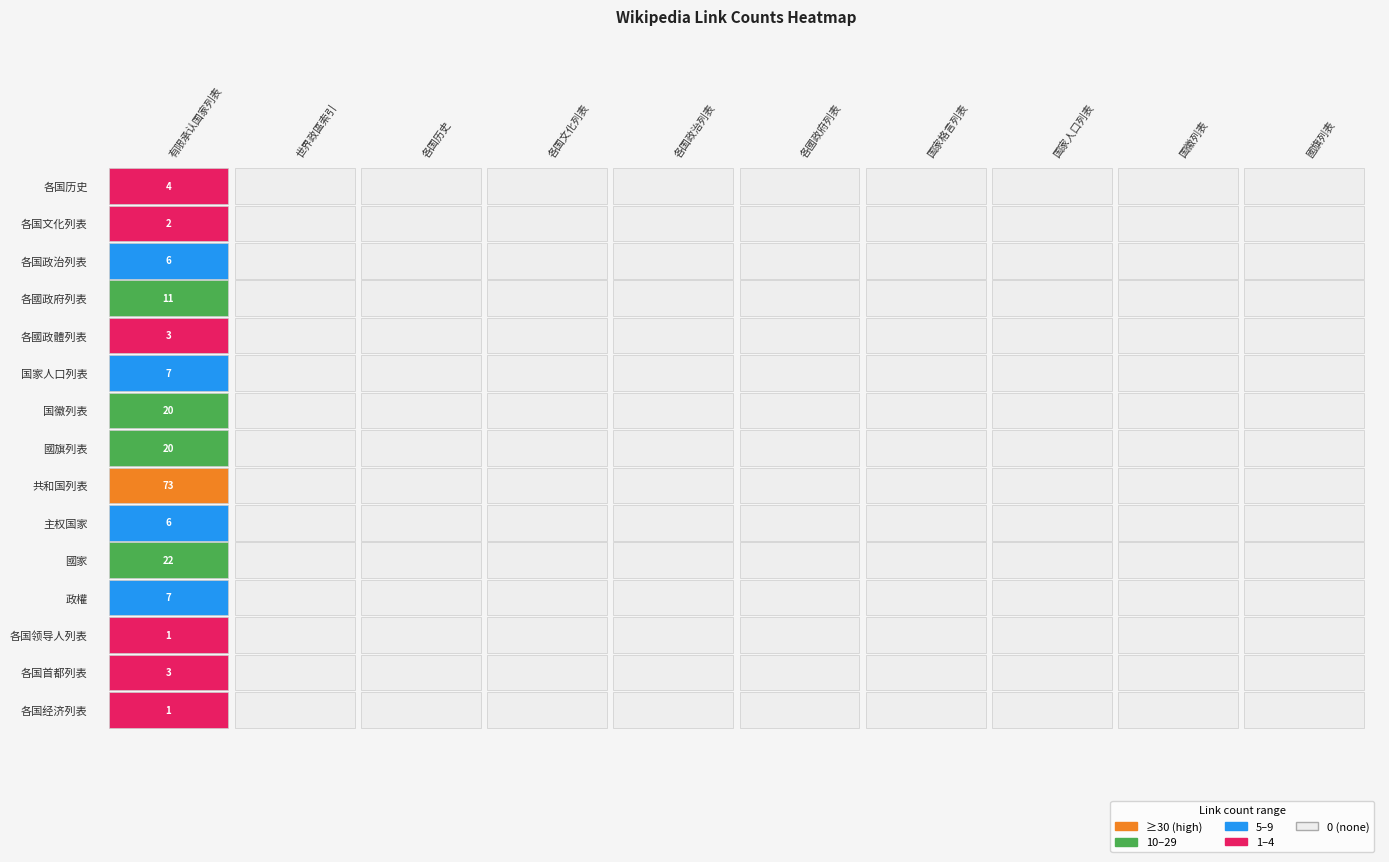

Which series has the largest total across all categories?

共和国列表